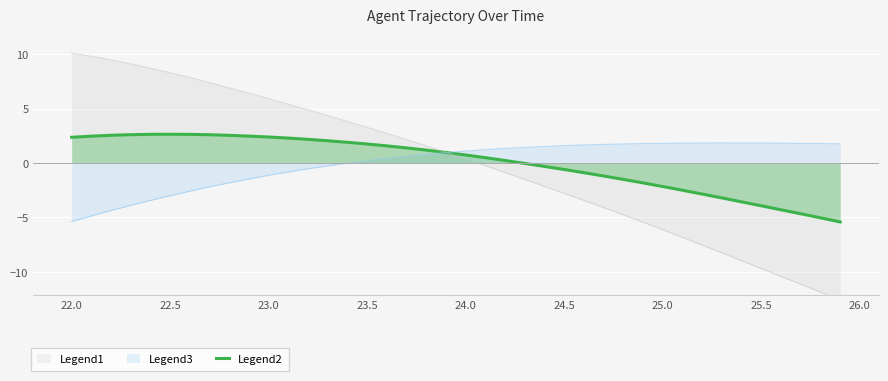

Count the number of values greater than 0.

23